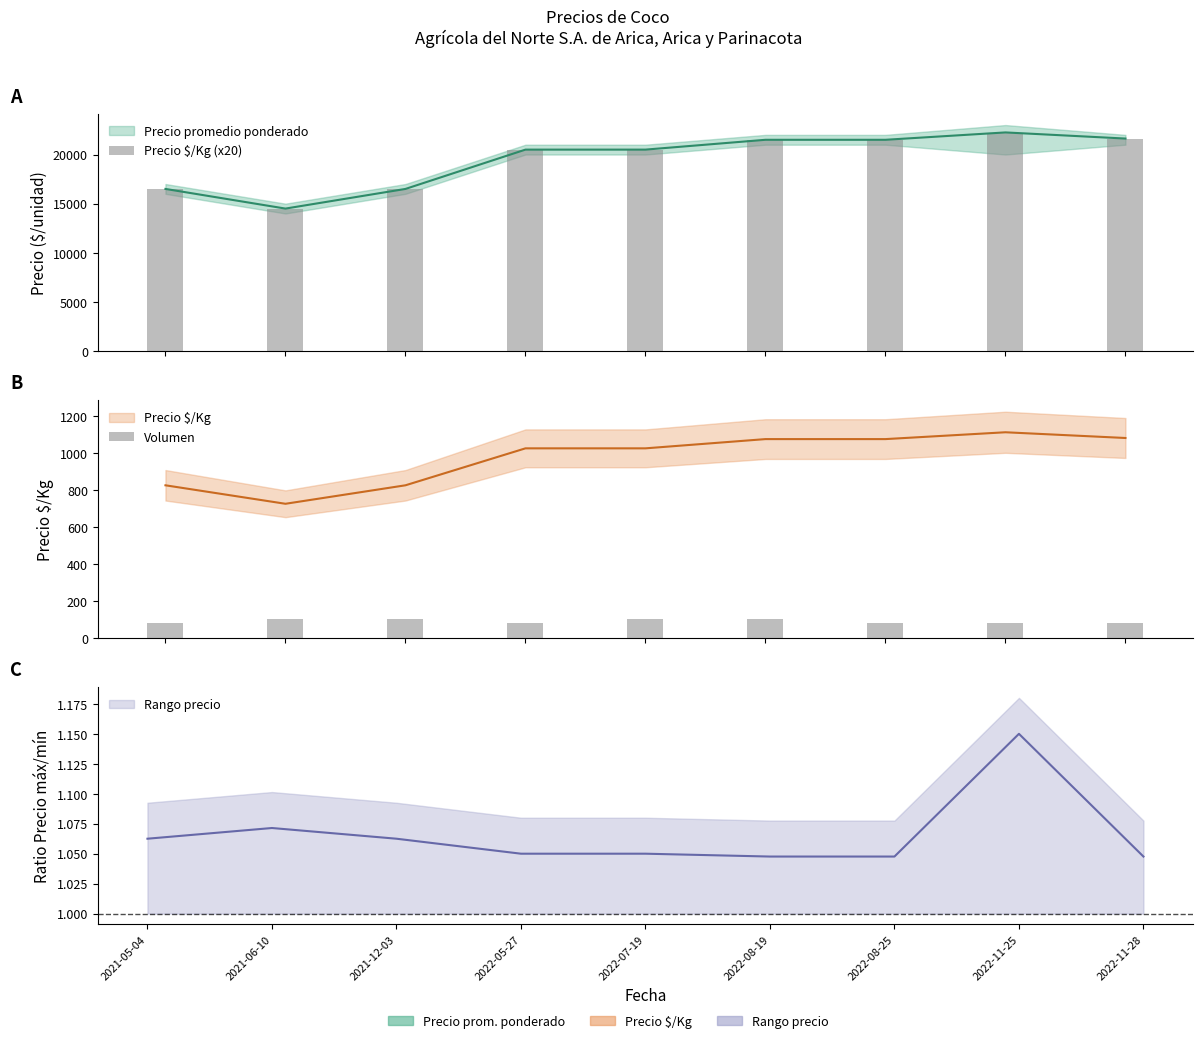

True or false: Precio $/Kg (x20) has a value of 14500 at 2021-06-10.

True